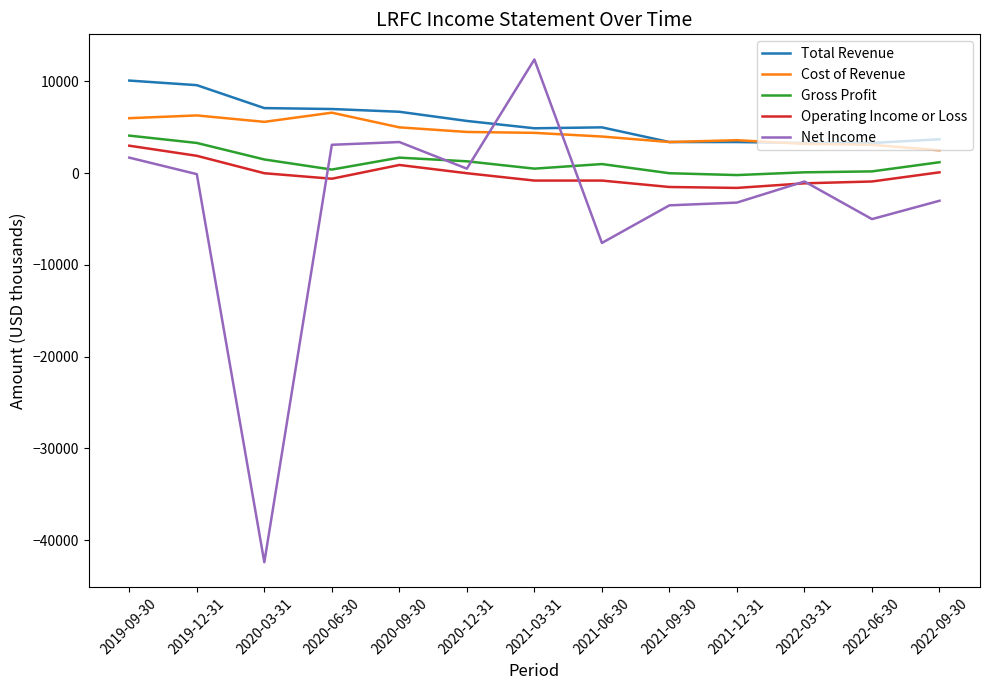

Is this an area chart (filled region under the line)?

No